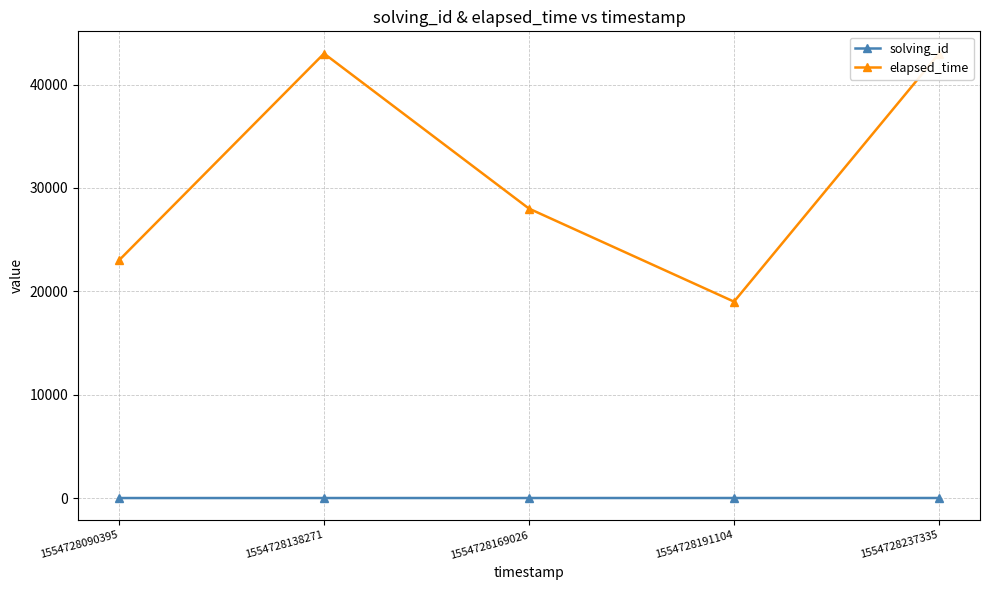

Which series has the widest spread of values?

elapsed_time